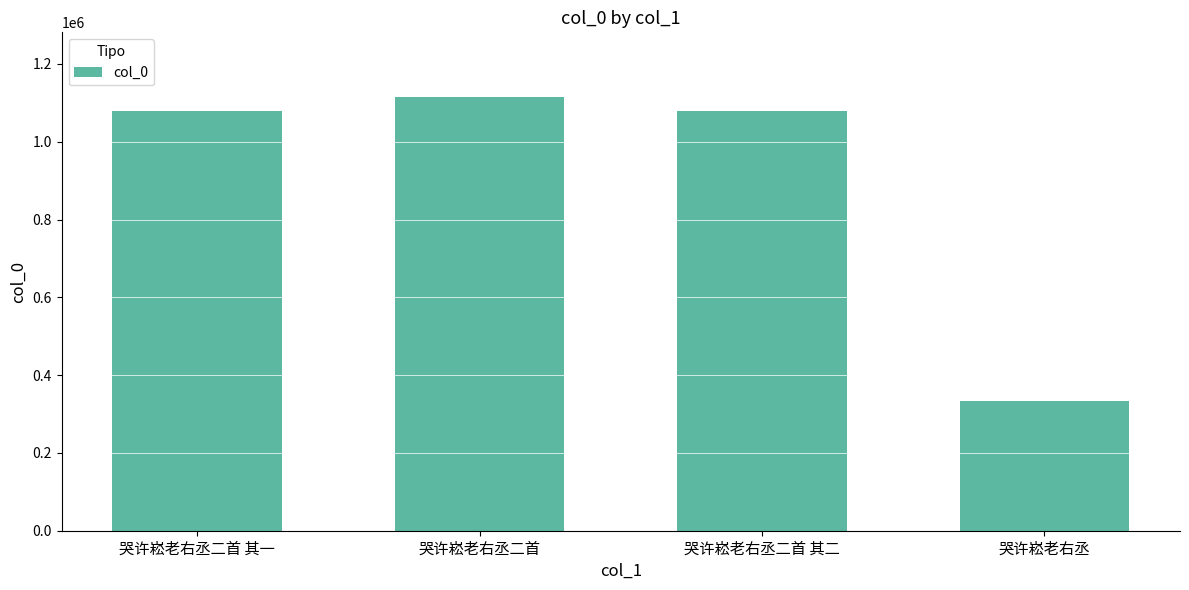

How many data points does each series have?

4